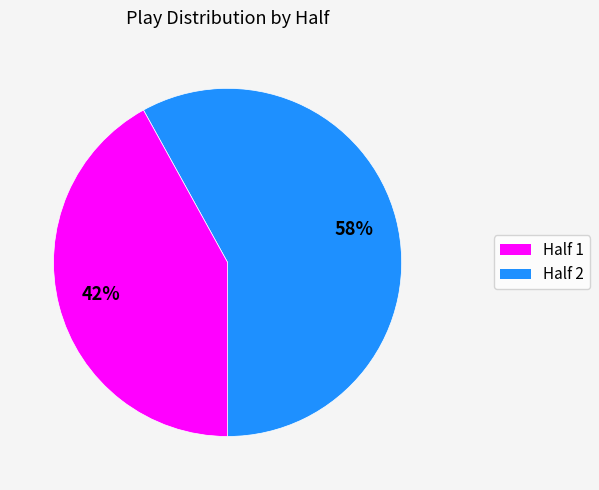

Is there any slice that represents more than half of the pie?

Yes